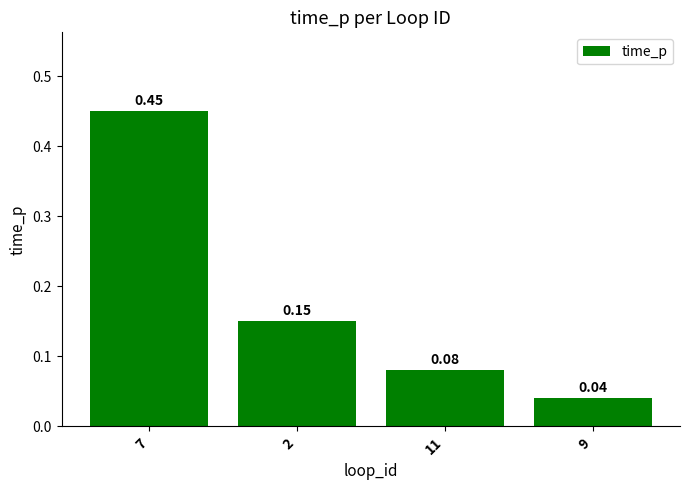

How many distinct data groups are displayed?

1